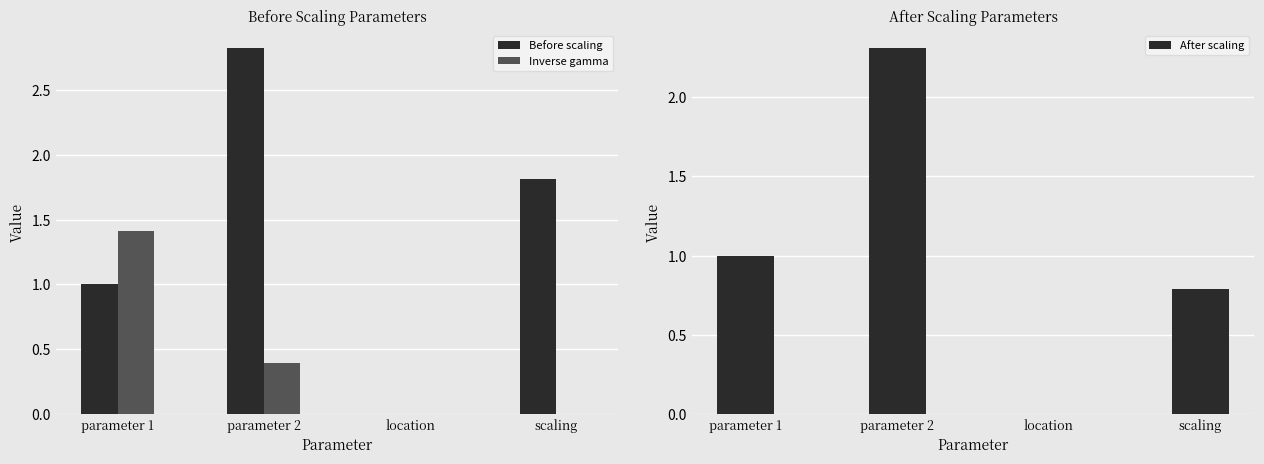

Rank the series at parameter 2 from highest to lowest value.

Before scaling, After scaling, Inverse gamma